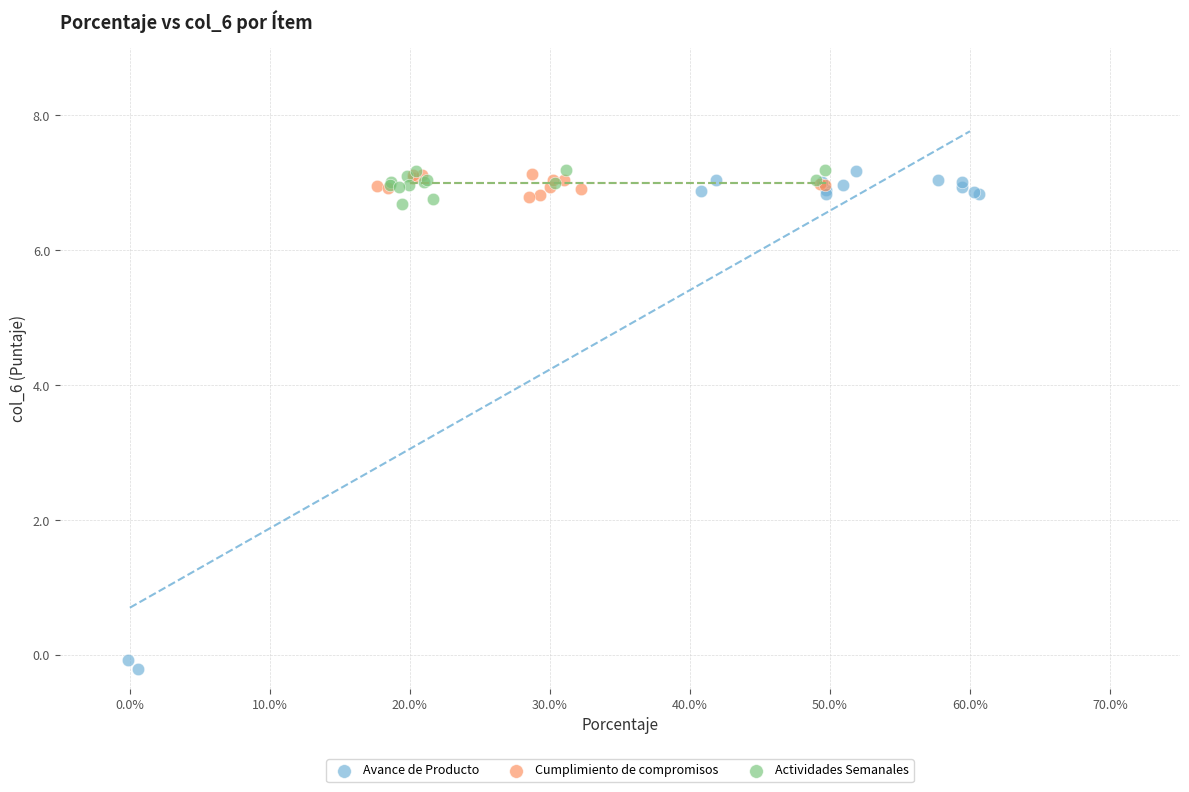

Which series has the largest Y range (max minus min)?

Avance de Producto